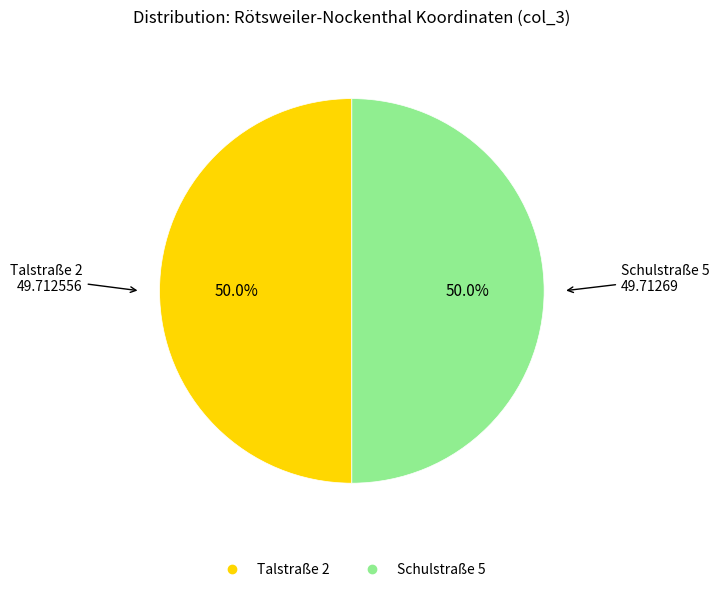

What is the ratio of the value at Talstraße 2 to the value at Schulstraße 5?

1.0